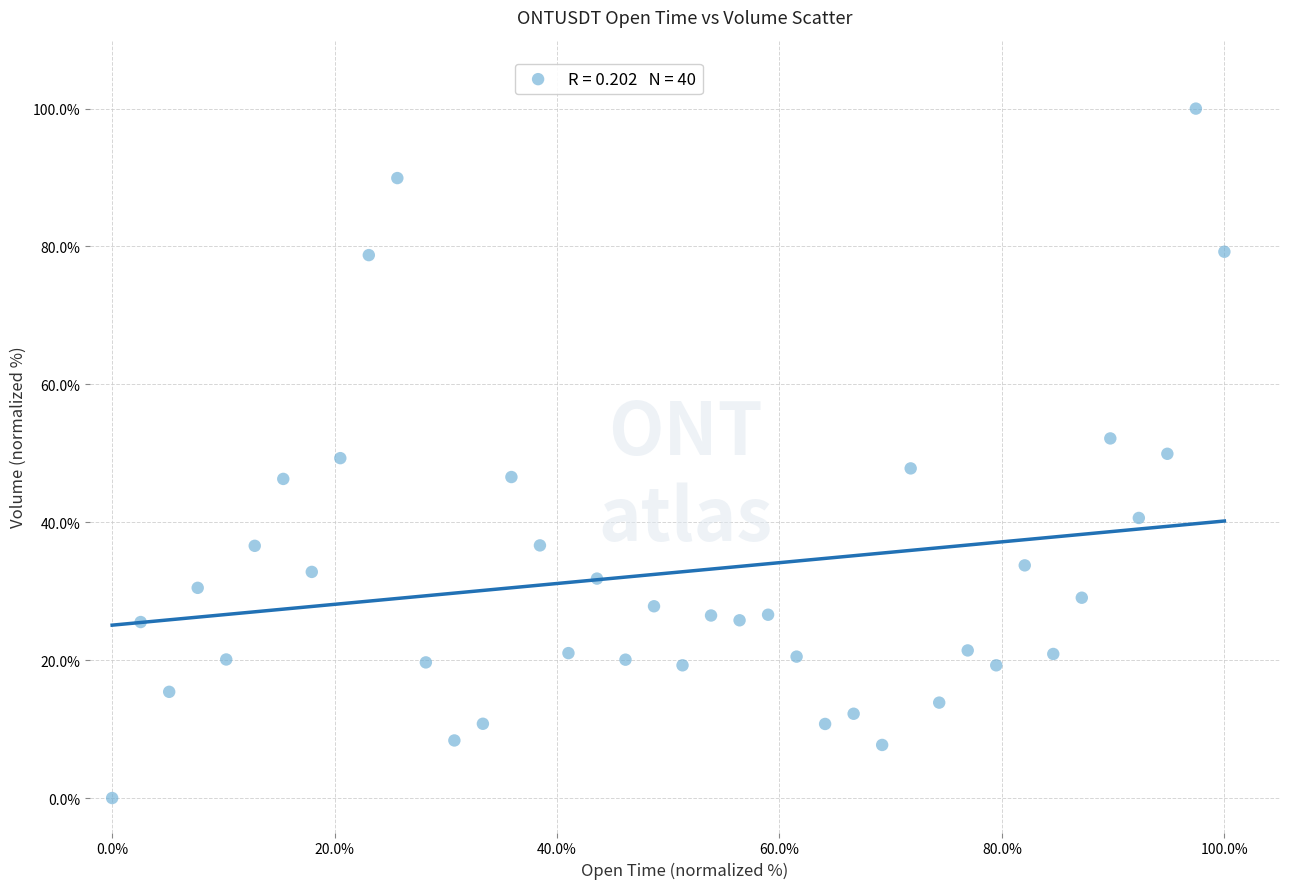

What is the range of Y values (max minus min)?

100.0